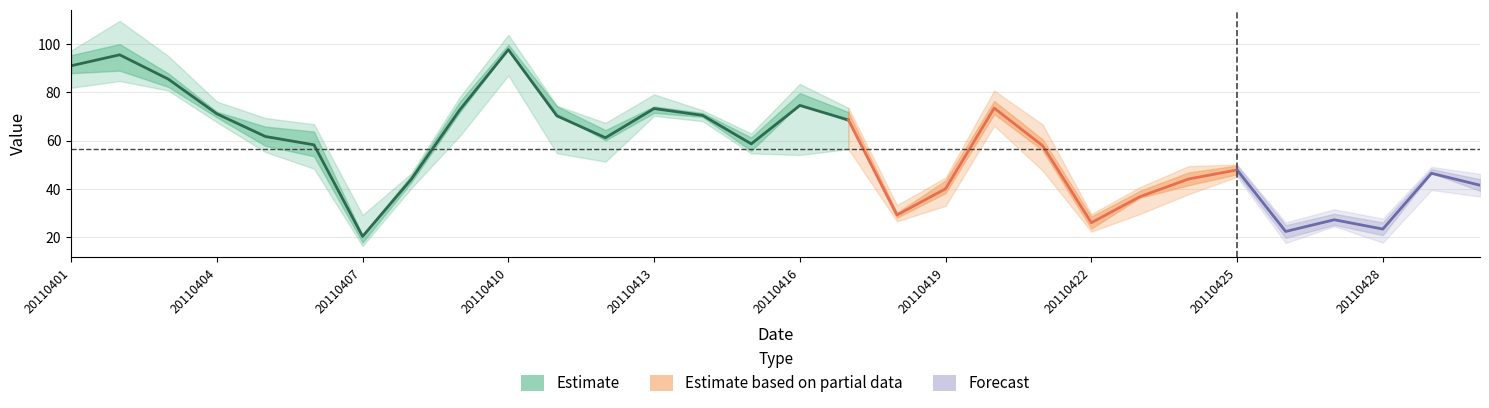

The 관악구 series shows 97.2 at 20110401. True or false?

True